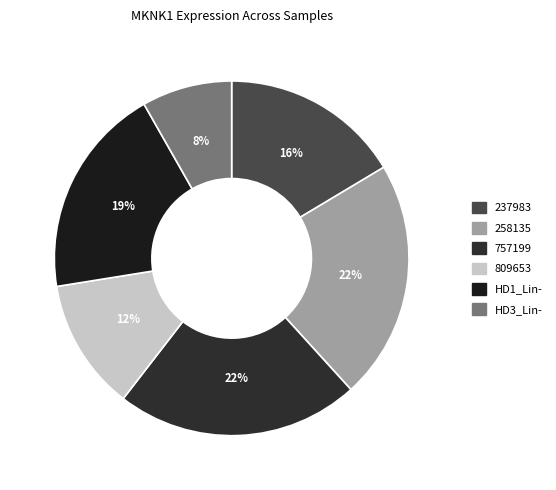

How many segments does this pie chart have?

6